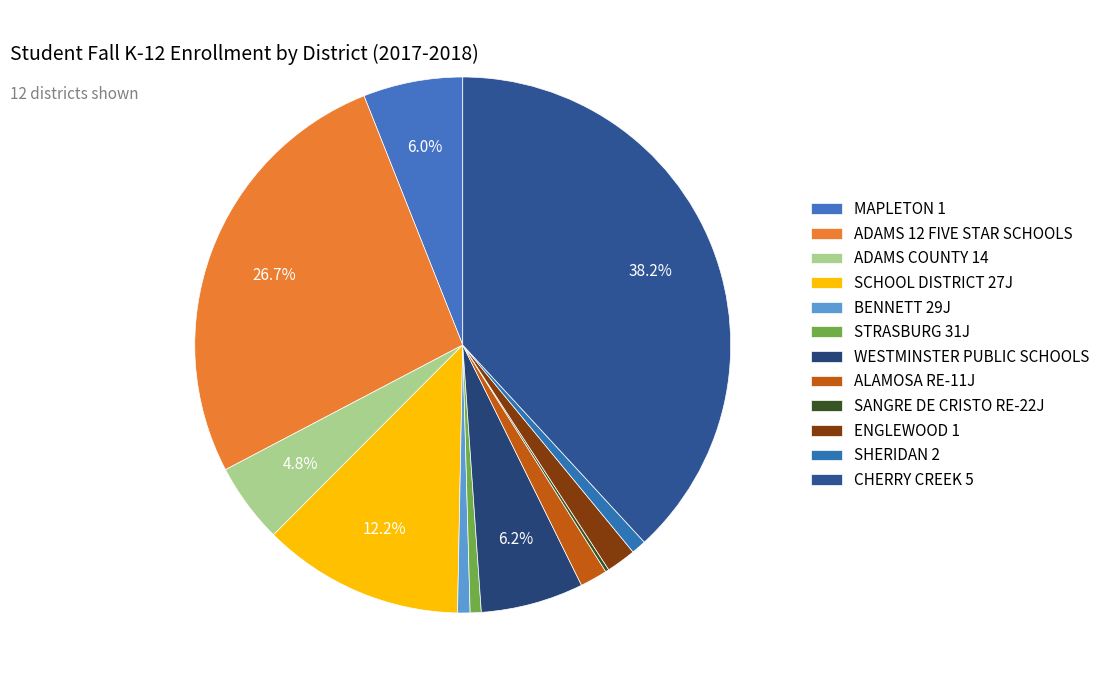

Is the sum of SCHOOL DISTRICT 27J and BENNETT 29J greater than half?

No